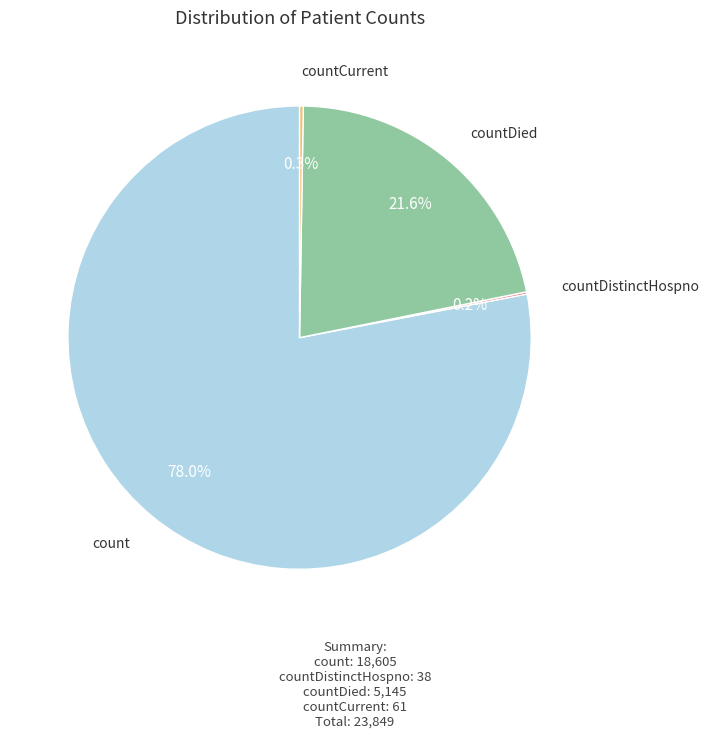

Is there a majority slice in this chart?

Yes